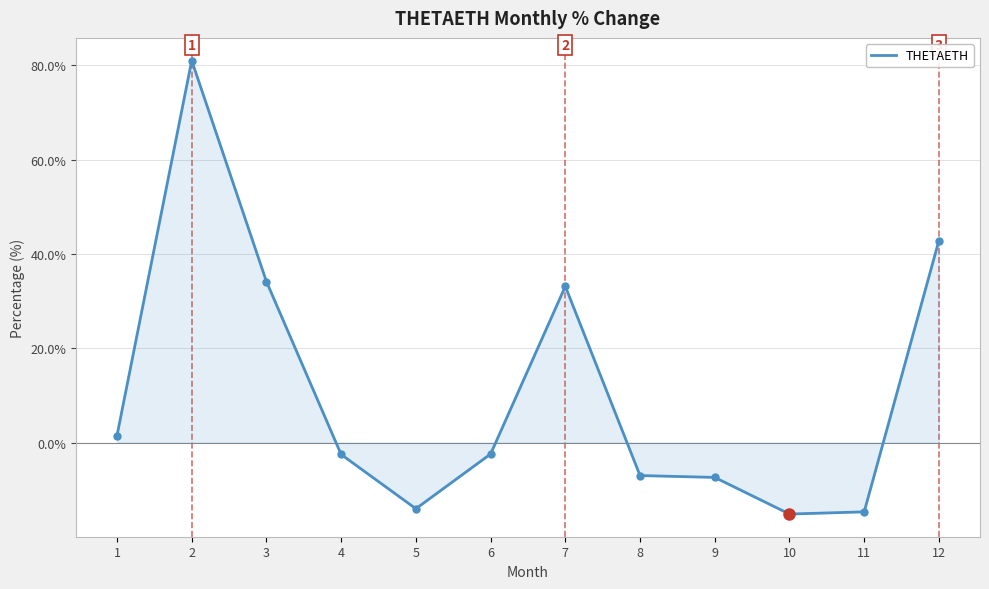

What is the smallest value displayed?

-15.1